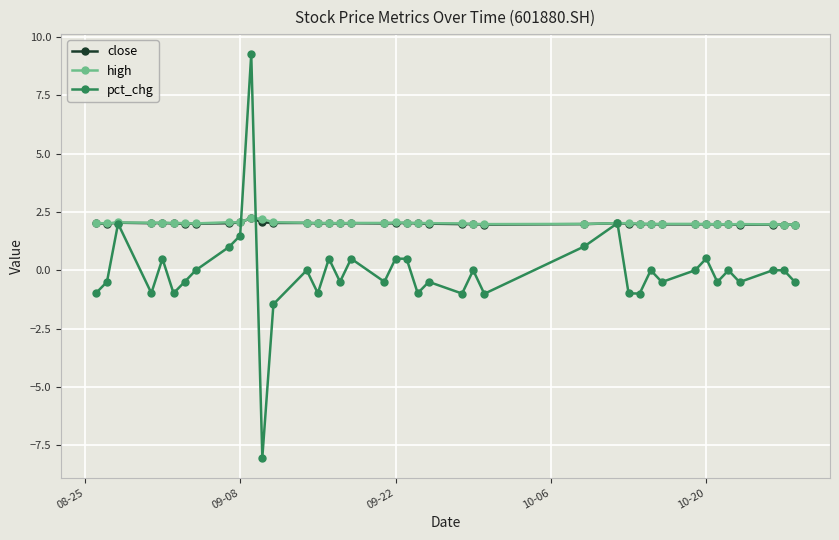

True or false: high has more than 1 points higher than both neighbors.

True